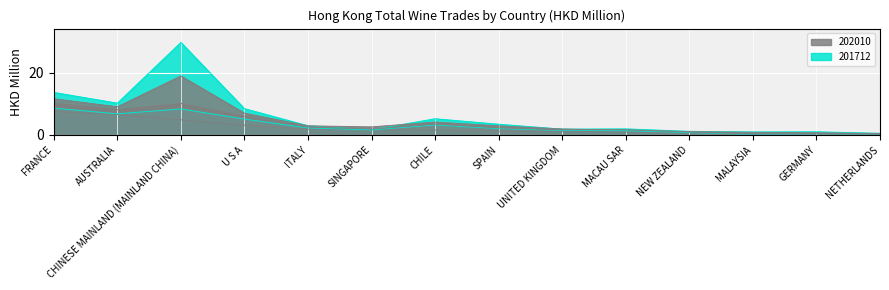

List the series in order of their overall mean, lowest first.

202010, 201910, 201912, 201812, 201712